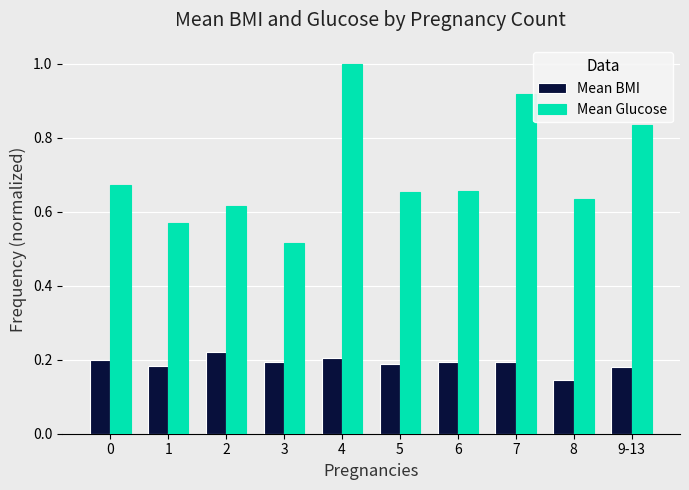

Count the number of categories in the chart.

10